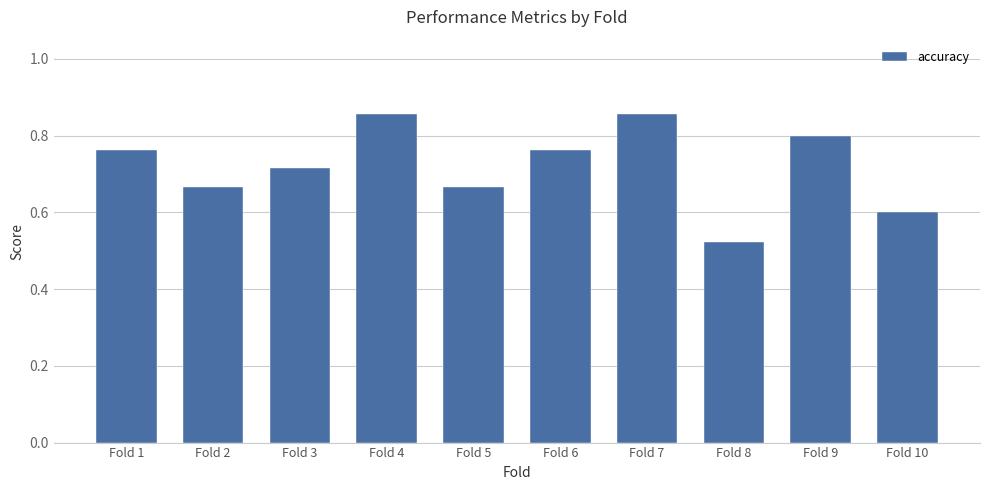

Is it true that the value at Fold 1 is 1.2?

False